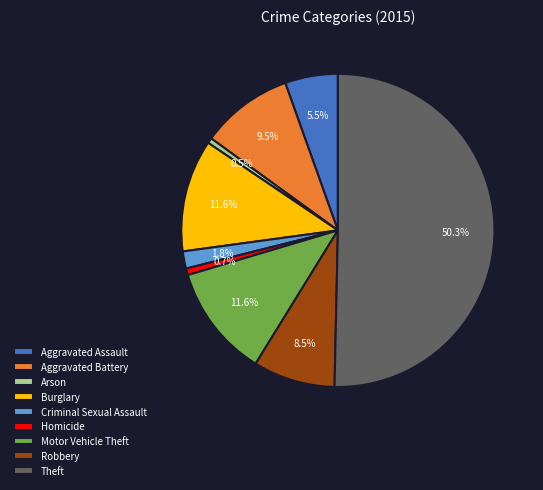

Do Theft and Burglary together represent more than half of the pie?

Yes